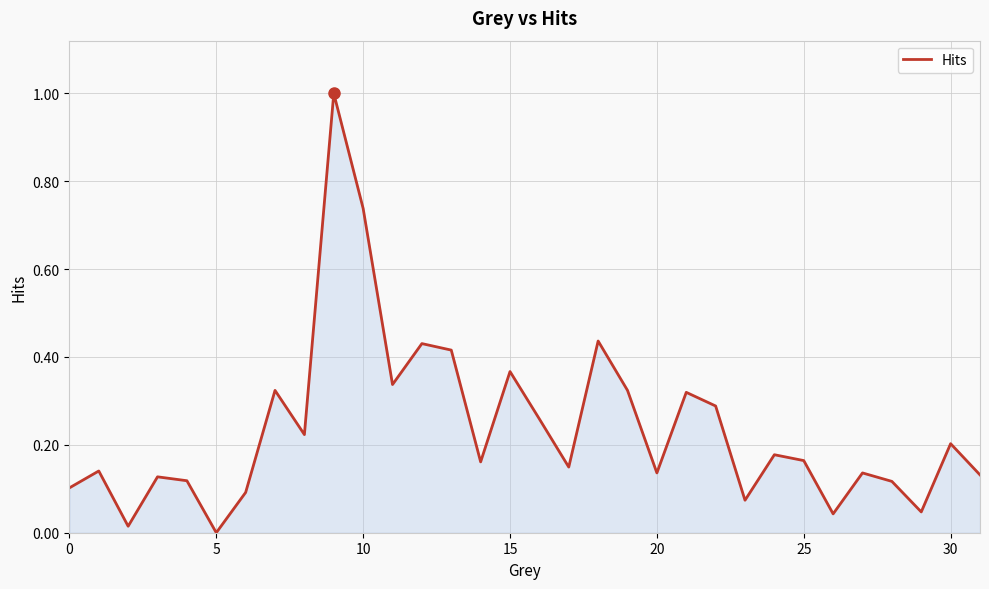

What is the greatest value displayed?

1.0